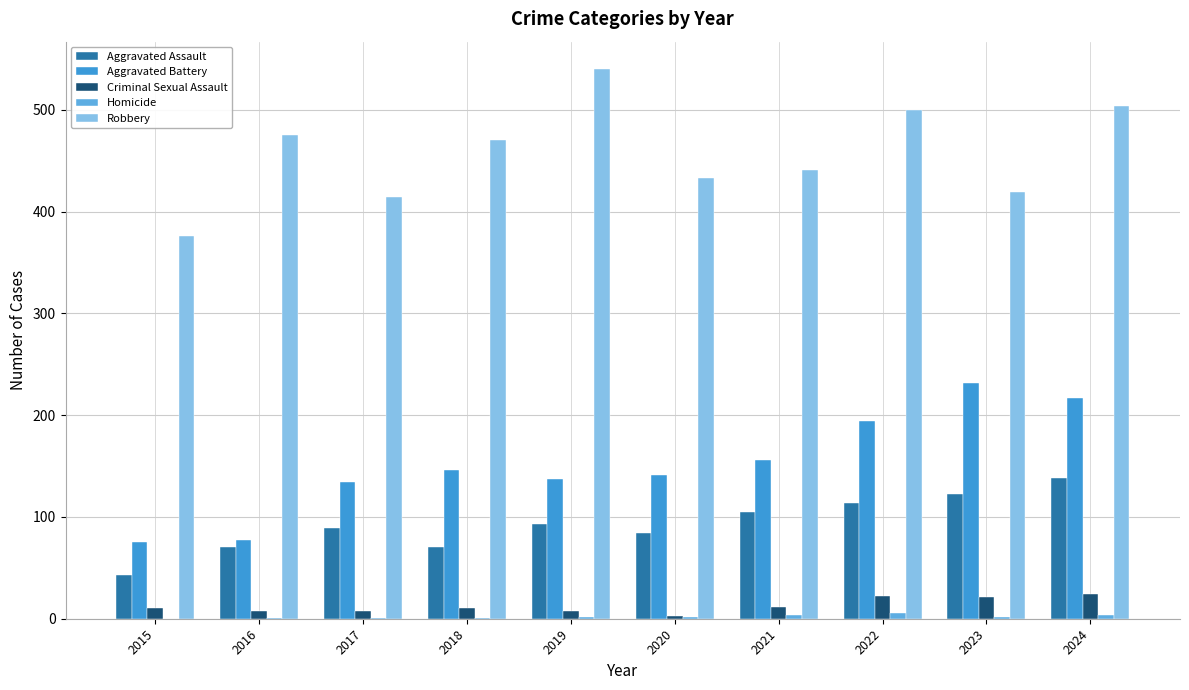

Count the number of data series in this chart.

5